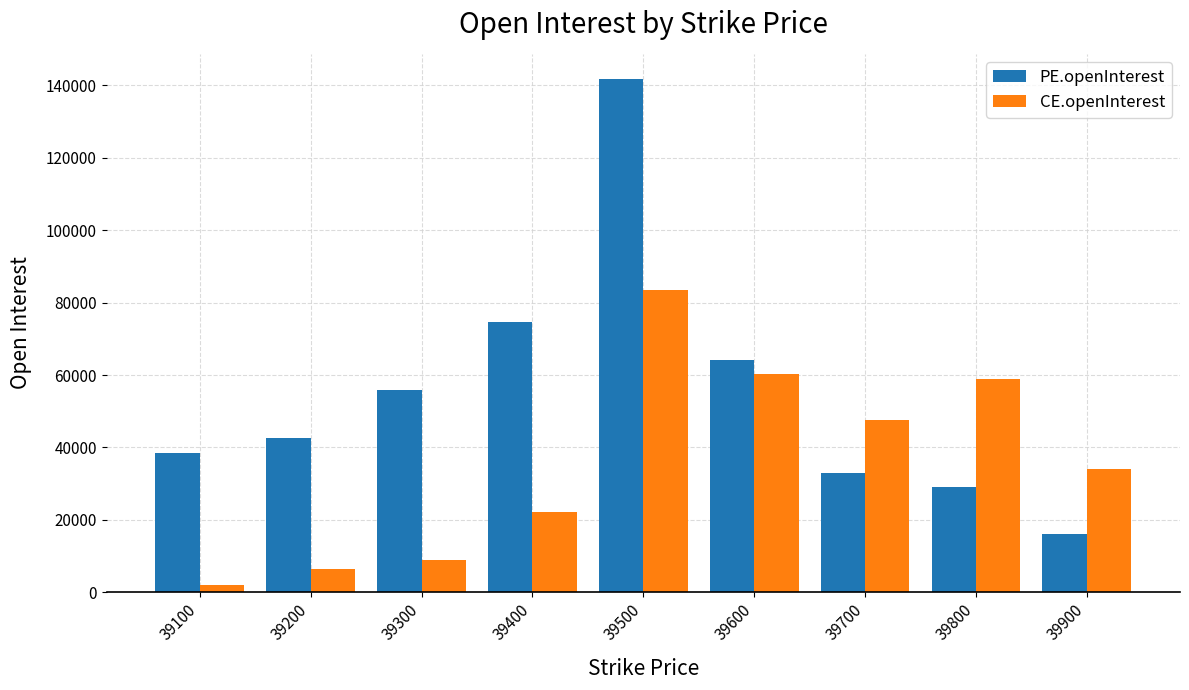

The CE.openInterest series shows 12880 at 39400. True or false?

False